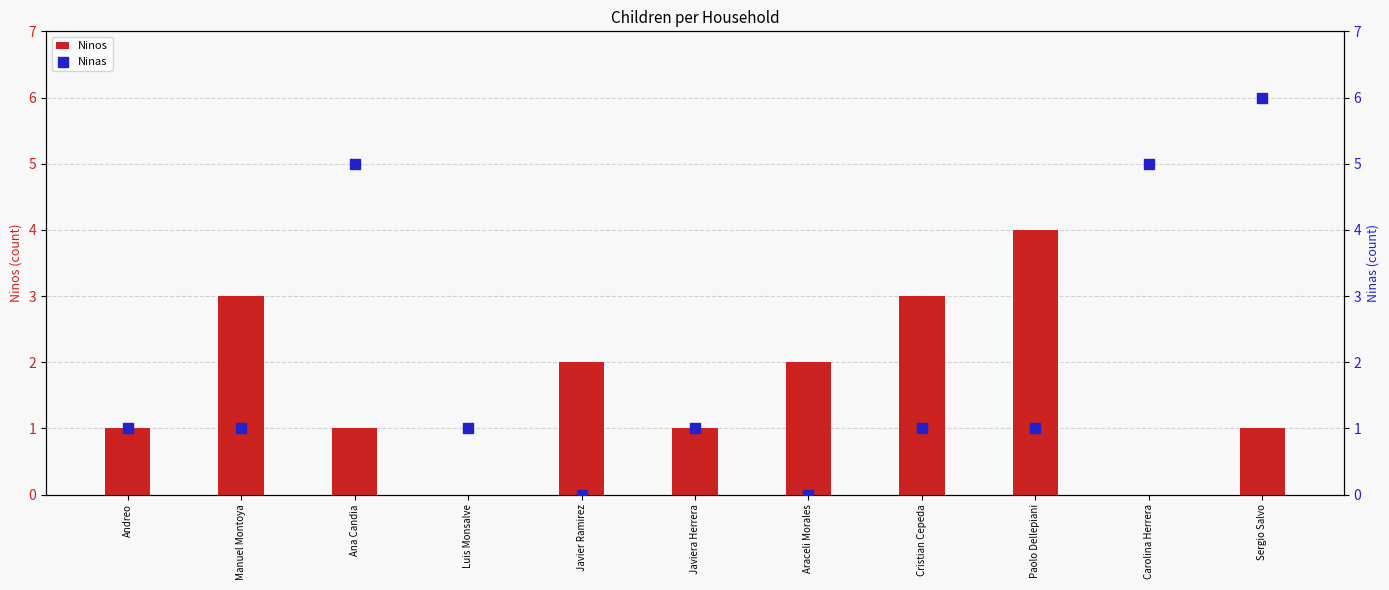

Which series has the largest total across all categories?

Ninas